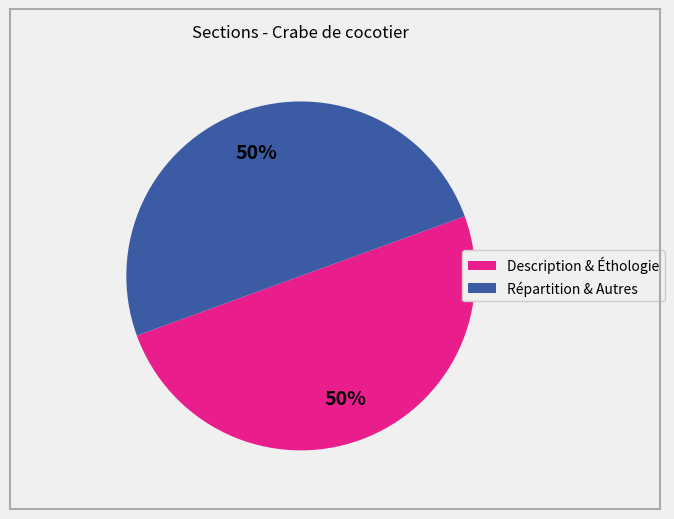

To the nearest percent, what is the average slice percentage?

50%